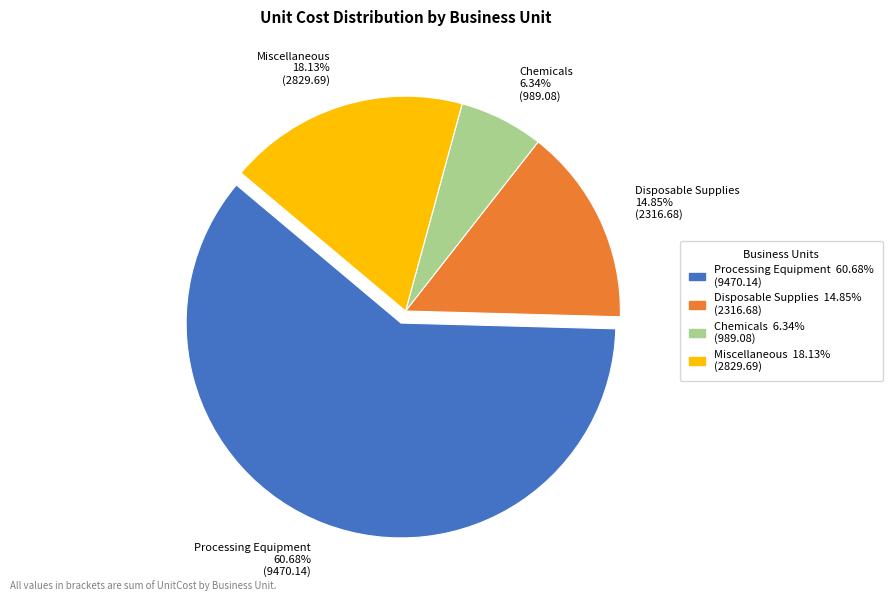

Which slice is the largest?

Processing Equipment 60.68% (9470.14)